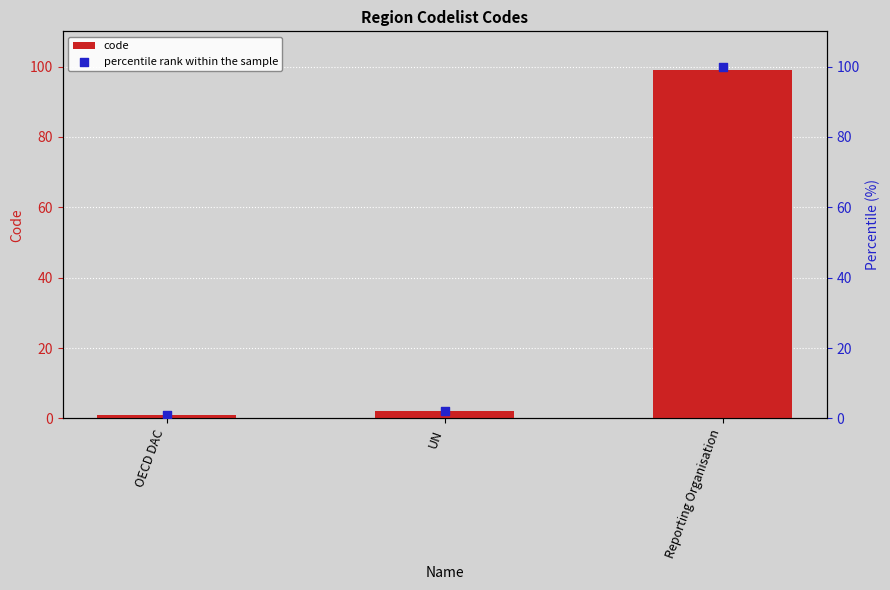

What are all the series names shown in the legend?

code, percentile rank within the sample